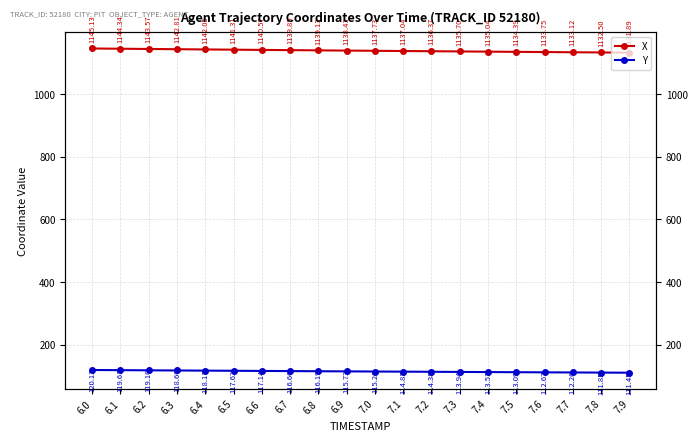

Which series has the largest total across all categories?

X